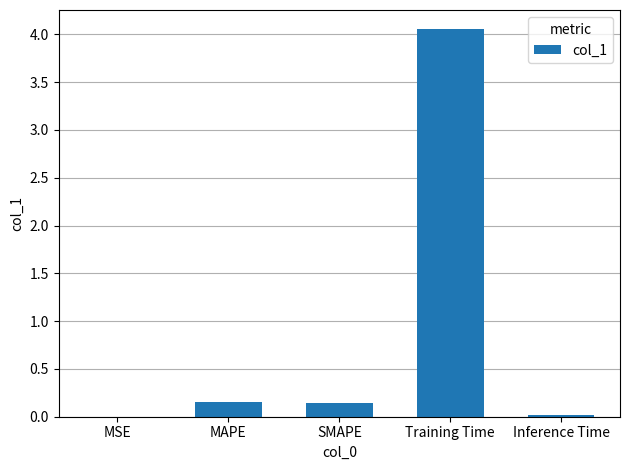

Count the number of data series in this chart.

1